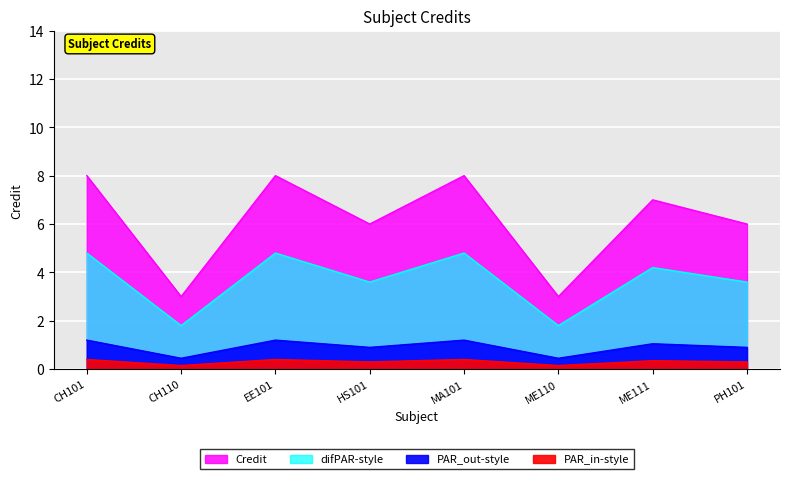

The value at EE101 is 4. True or false?

False